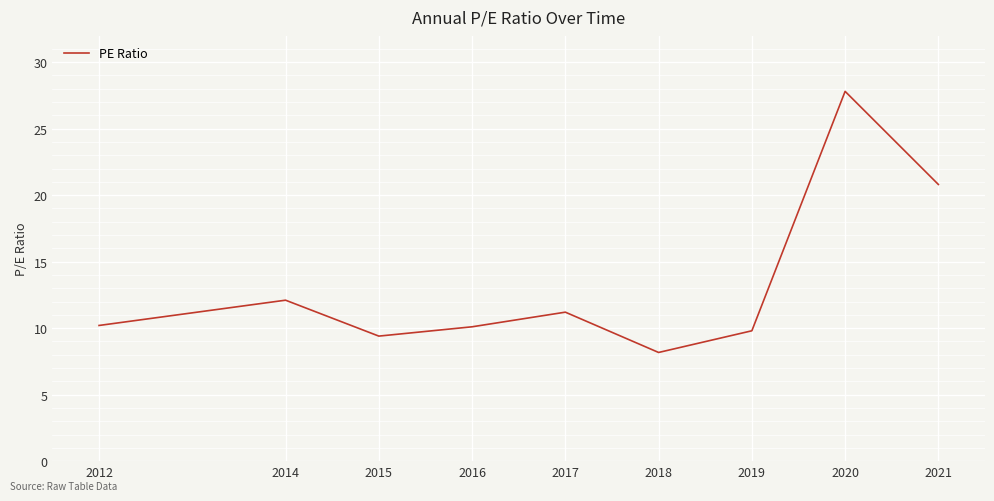

The chart shows a value of 10.1 at 2016. True or false?

True